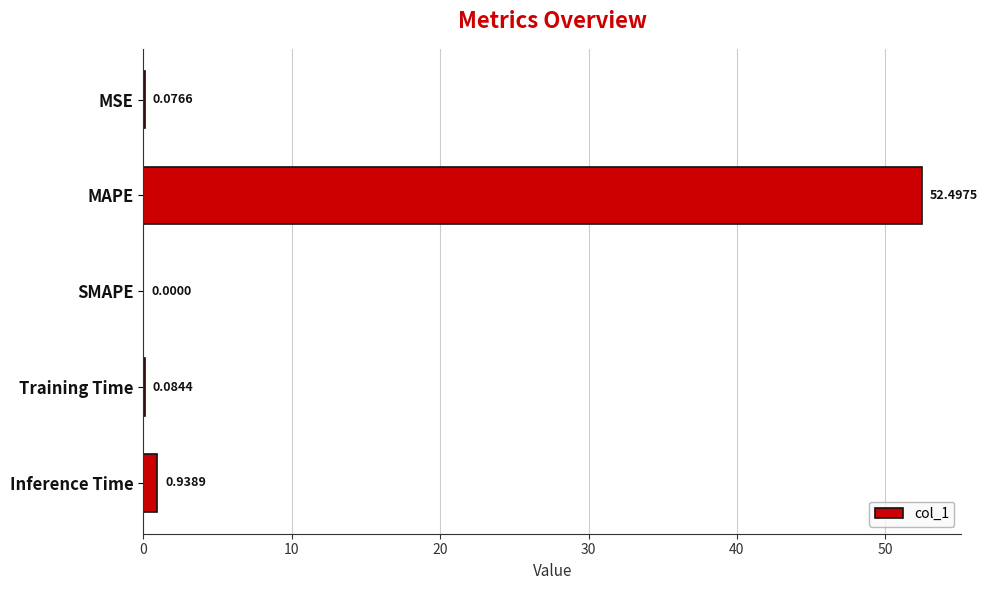

What is the sum of all values?

53.6